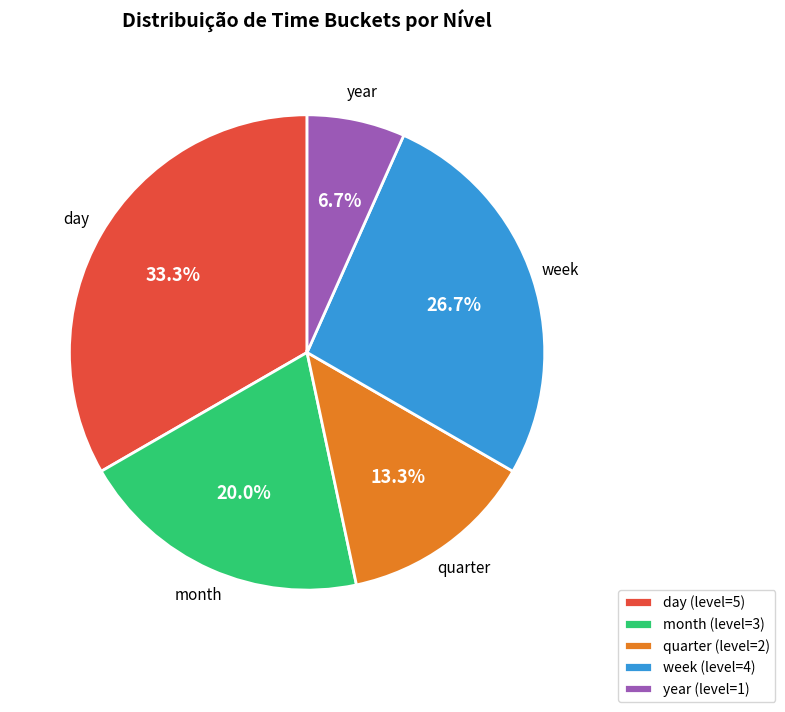

Does year account for over 50% of the chart?

No